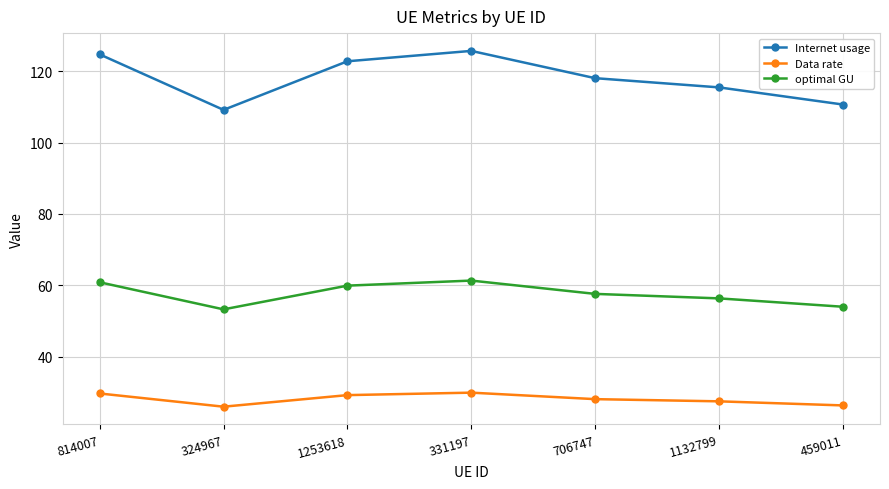

True or false: Data rate and optimal GU cross at least once.

False